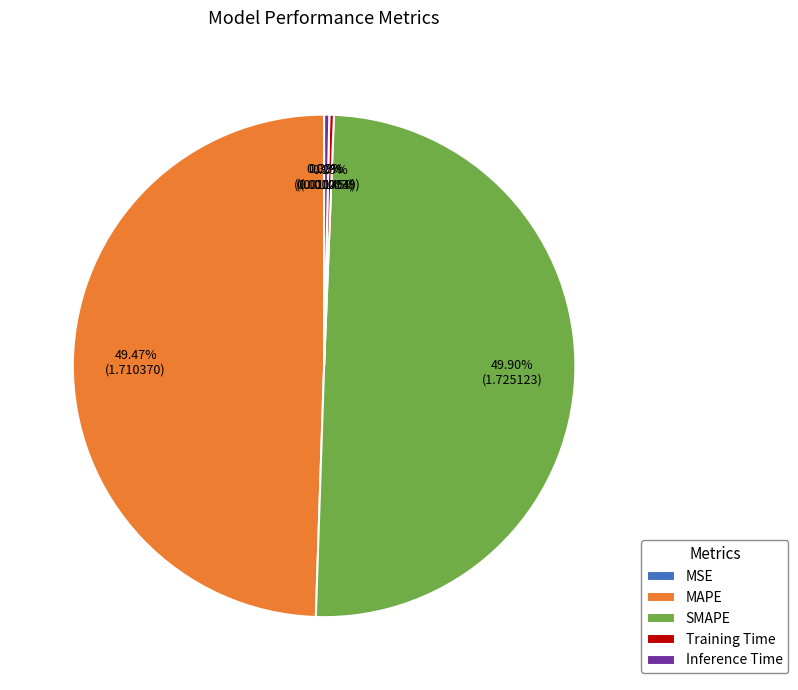

Do Training Time and Inference Time together represent more than half of the pie?

No